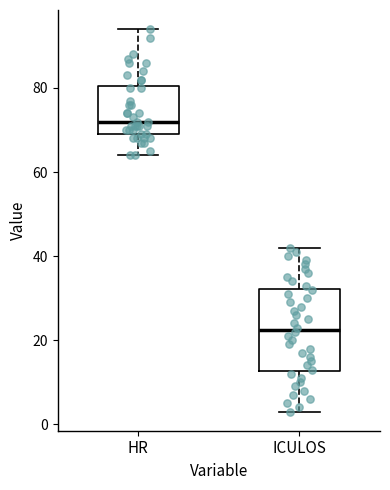

Reading left to right, read every box against the y-axis: the position of its median line, the range the box covers, and the ends of its whiskers. The values are not printed on the chart, so give them approximately, as read against the axis.

HR: median 72, box 70 to 80, whiskers 64 to 94
ICULOS: median 22, box 12 to 32, whiskers 4 to 42